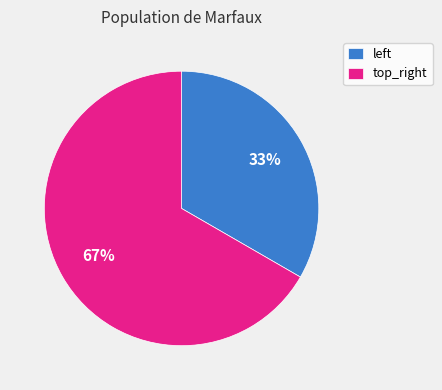

What is the largest slice in the pie chart?

top_right